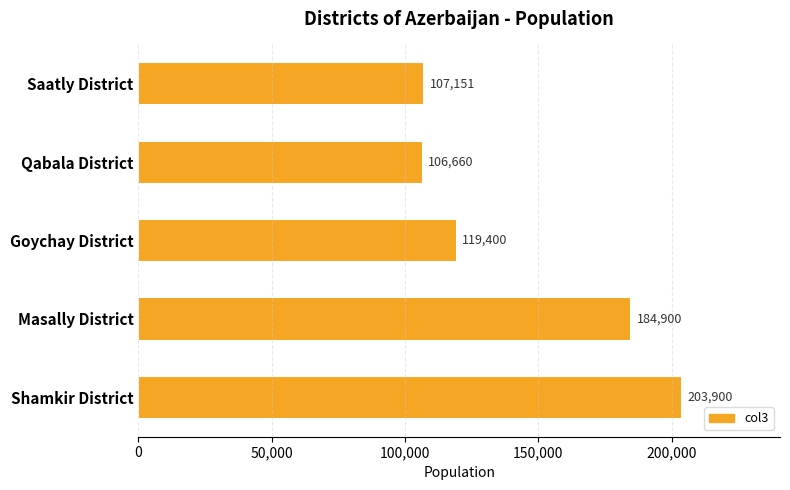

What is the label of the 3rd bar from the top?

Goychay District